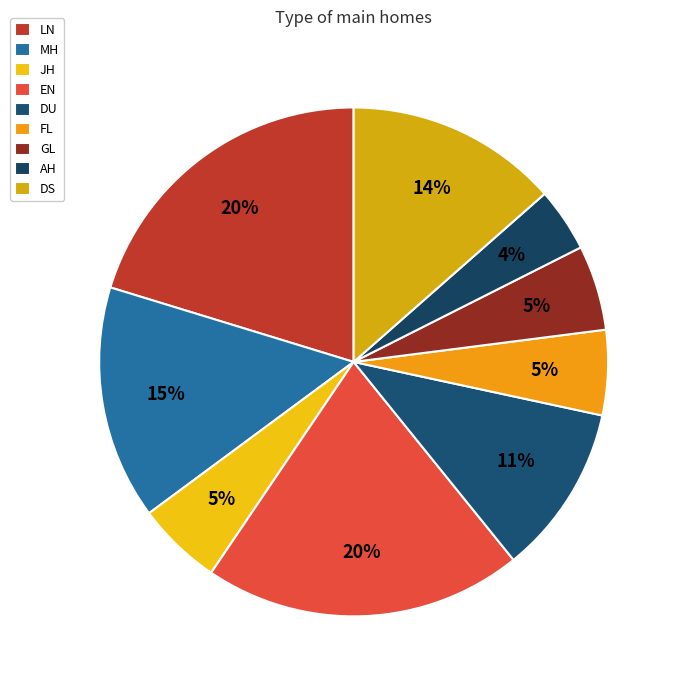

To the nearest percent, what is the combined percentage of DS and LN?

34%